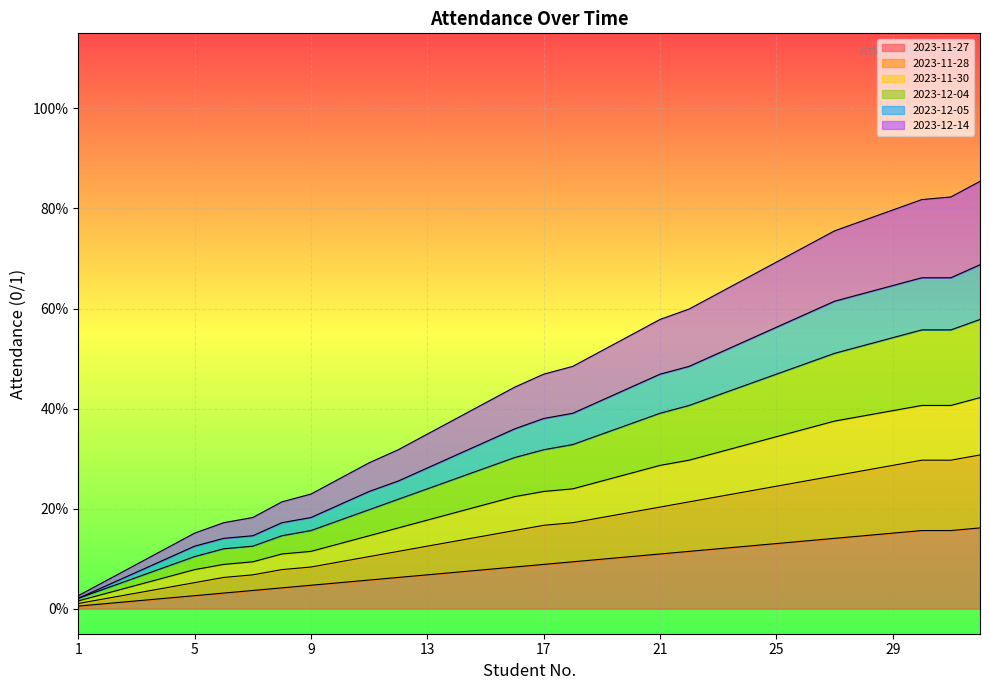

True or false: 2023-12-05 and 2023-11-27 intersect in this chart.

False